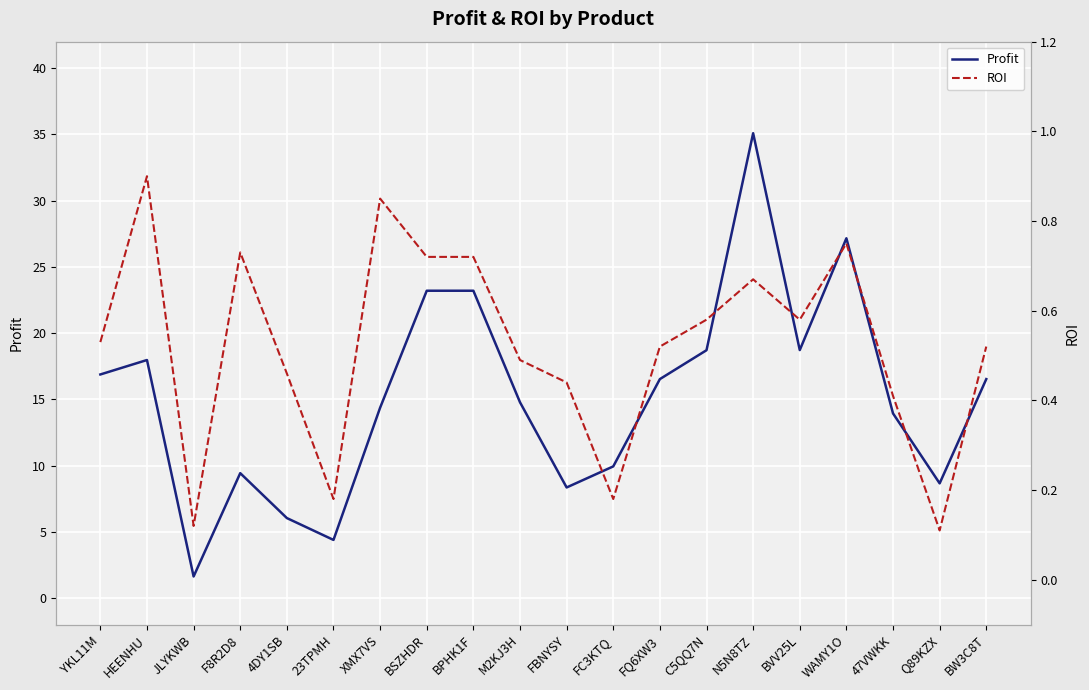

Which label corresponds to the smallest value in the chart?

Q89KZX